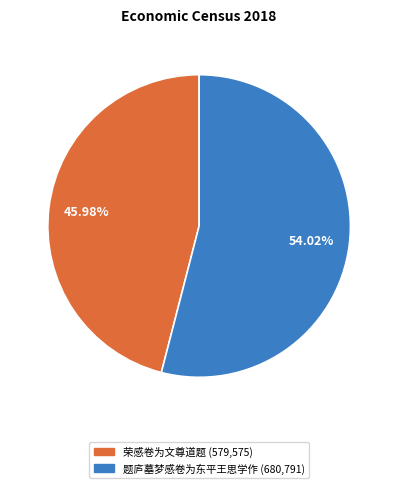

Rank the categories by value from lowest to highest.

荣感卷为文尊道题, 题庐墓梦感卷为东平王思学作